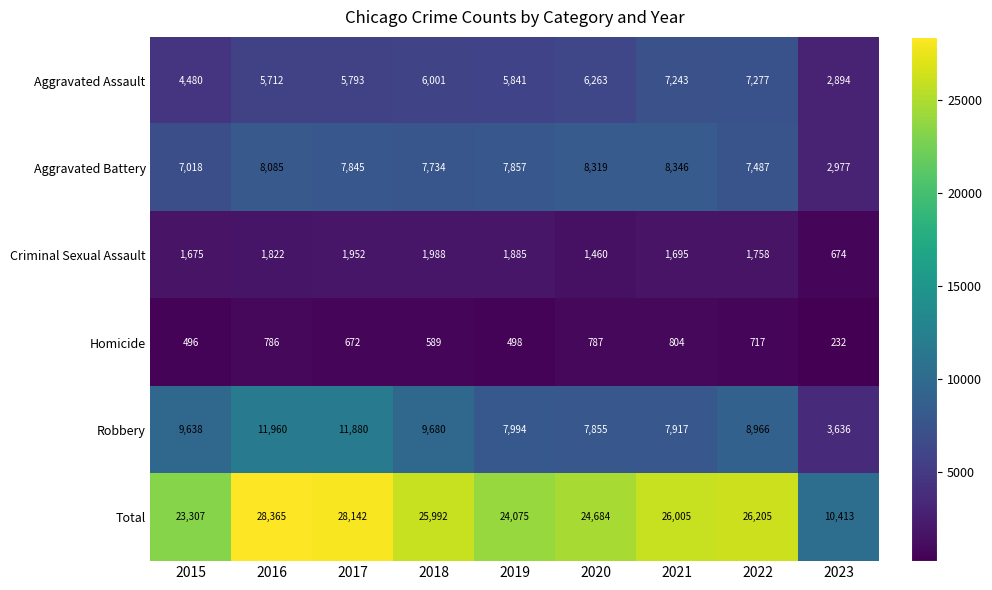

Which series changed the most between 2015 and 2019?

Robbery